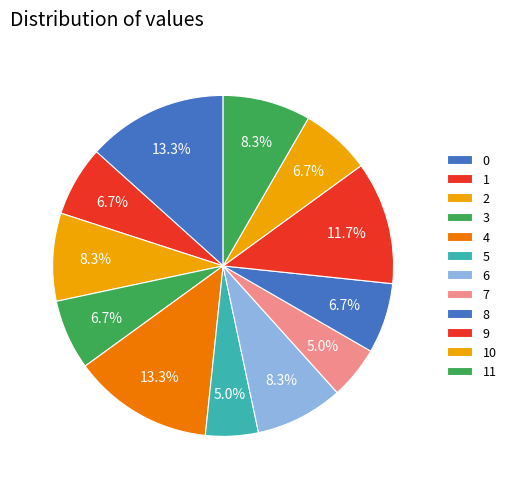

The 7 slice represents 5% of the pie. True or false?

True